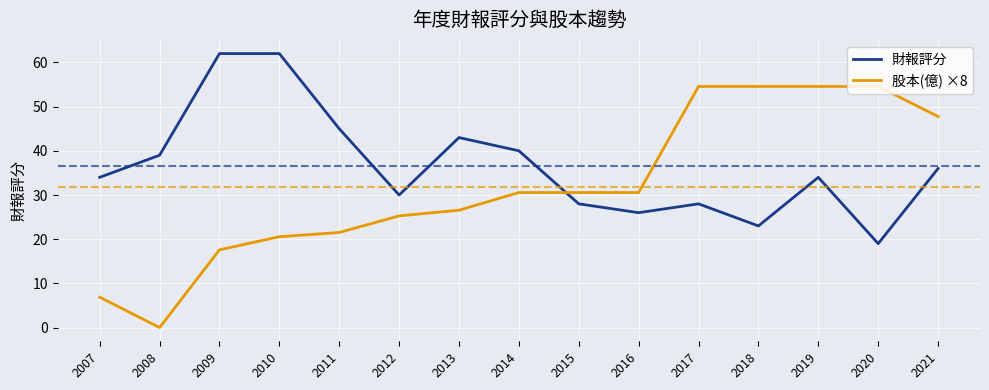

Where is the first local minimum for 財報評分?

2012